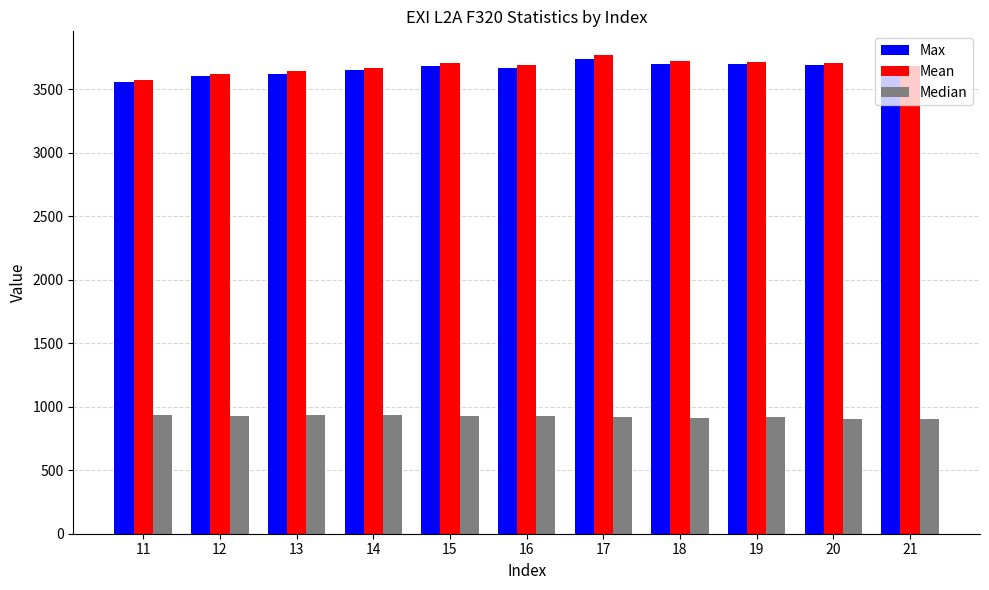

What is the difference between the second highest and minimum values in the Max series?

141.9